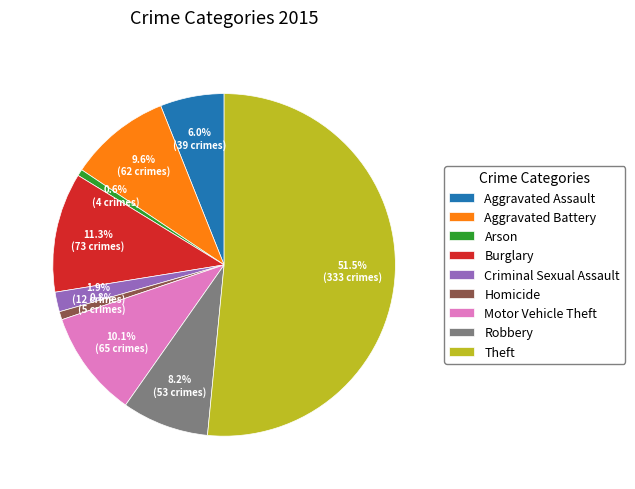

What is the ratio of the value at Robbery to the value at Aggravated Assault?

1.4